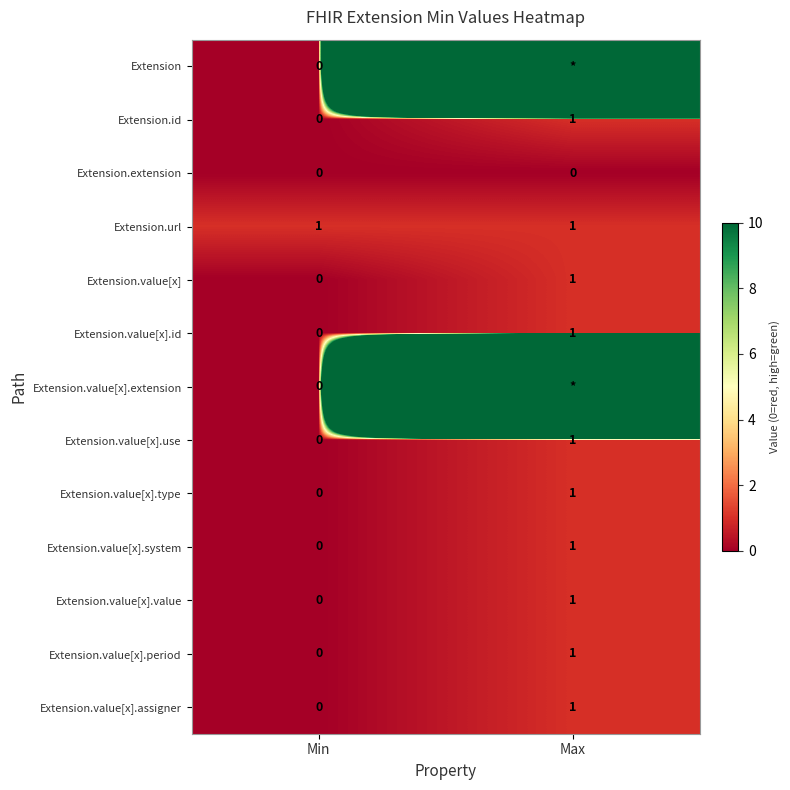

At which label does Extension.value[x].period reach its peak?

Max